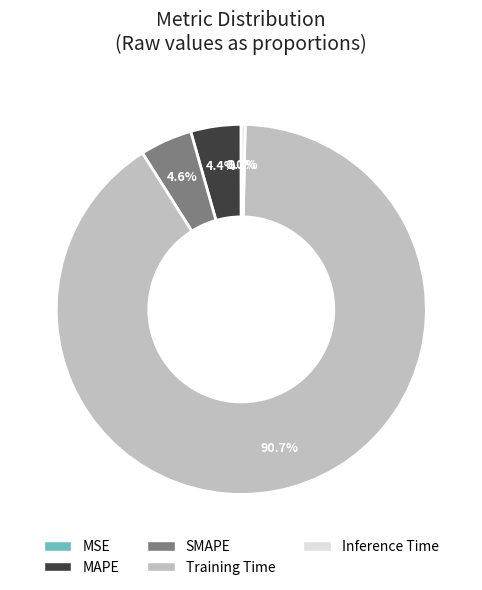

What is the largest slice in the pie chart?

Training Time